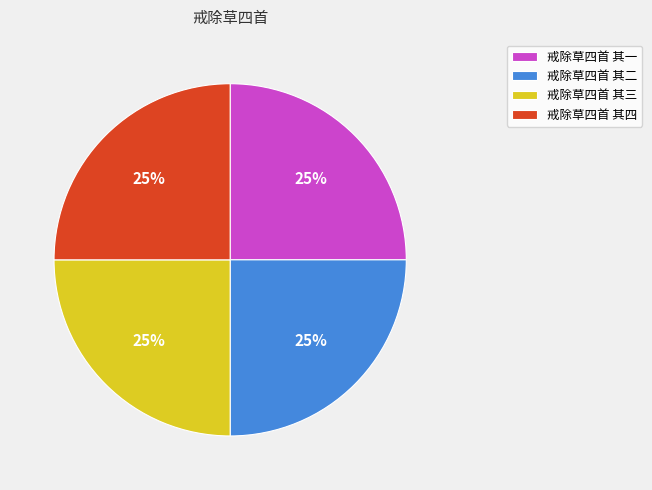

Count the number of slices in the pie.

4